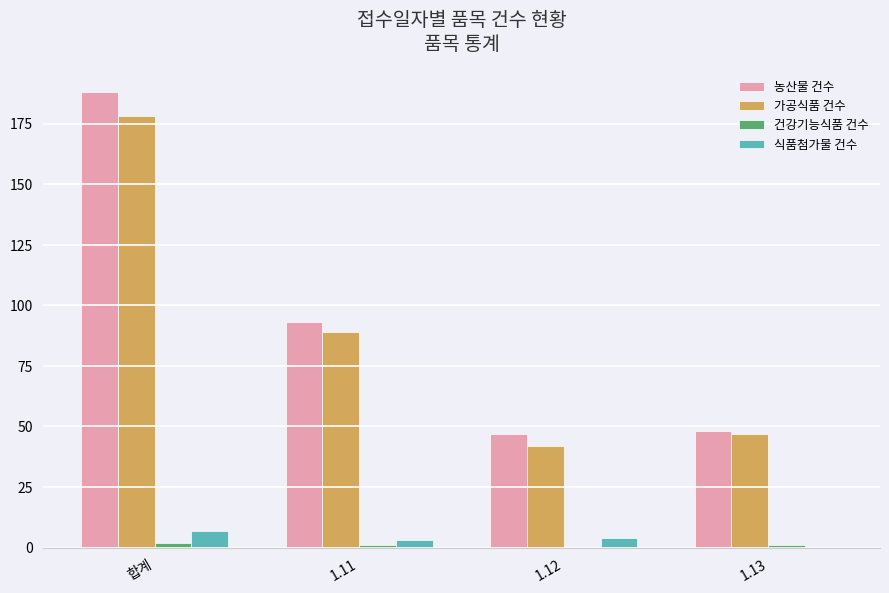

What is the sum of the 농산물 건수 values at 1.13 and 1.12?

95